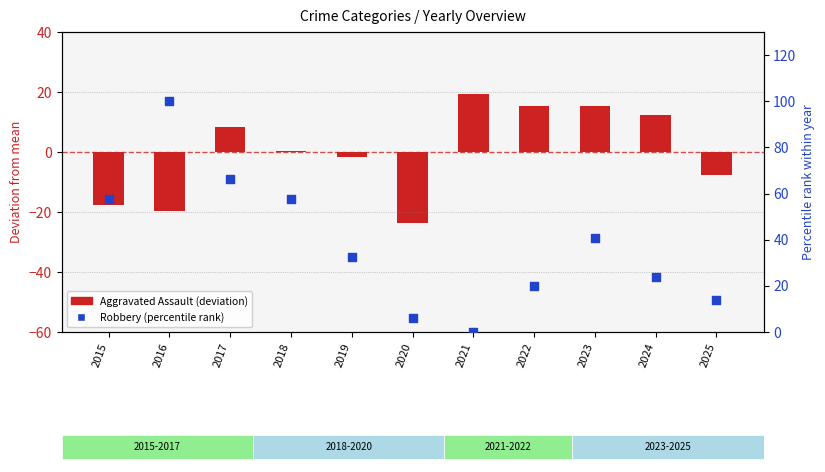

At how many categories does at least one series exceed 44?

4